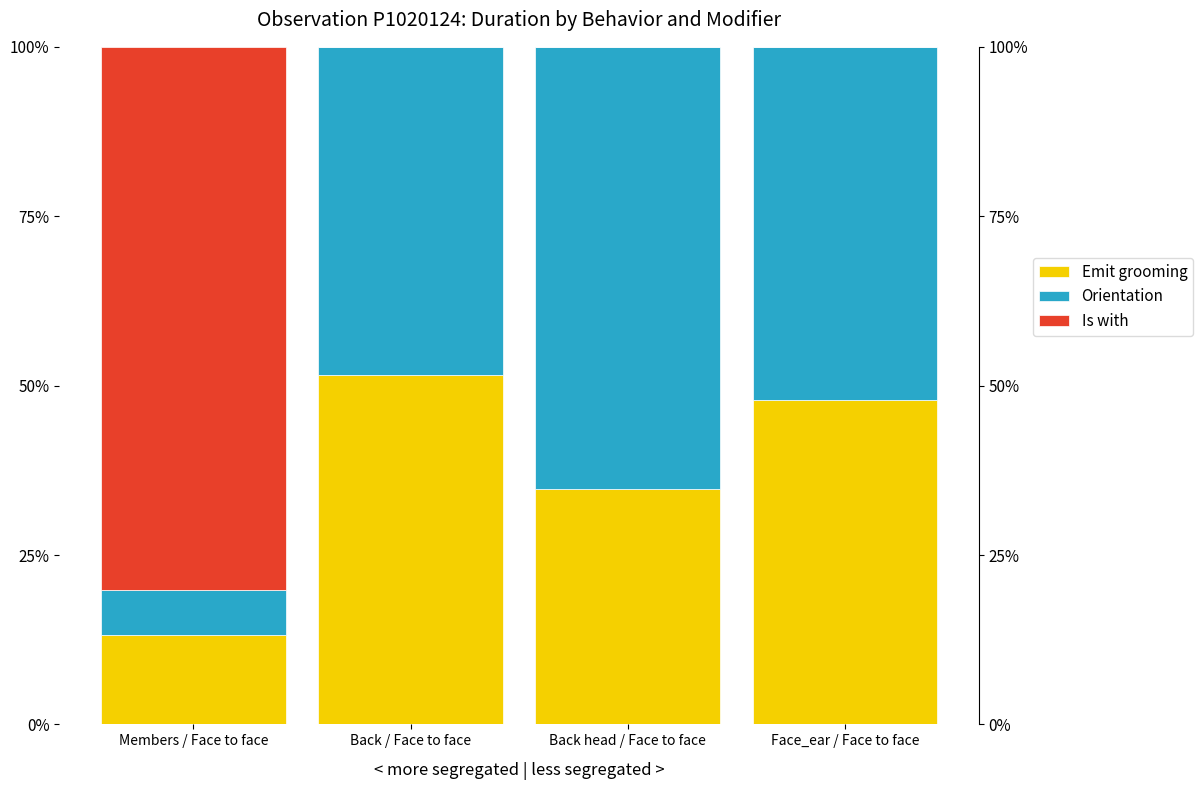

What position from the left is Back / Face to face?

2